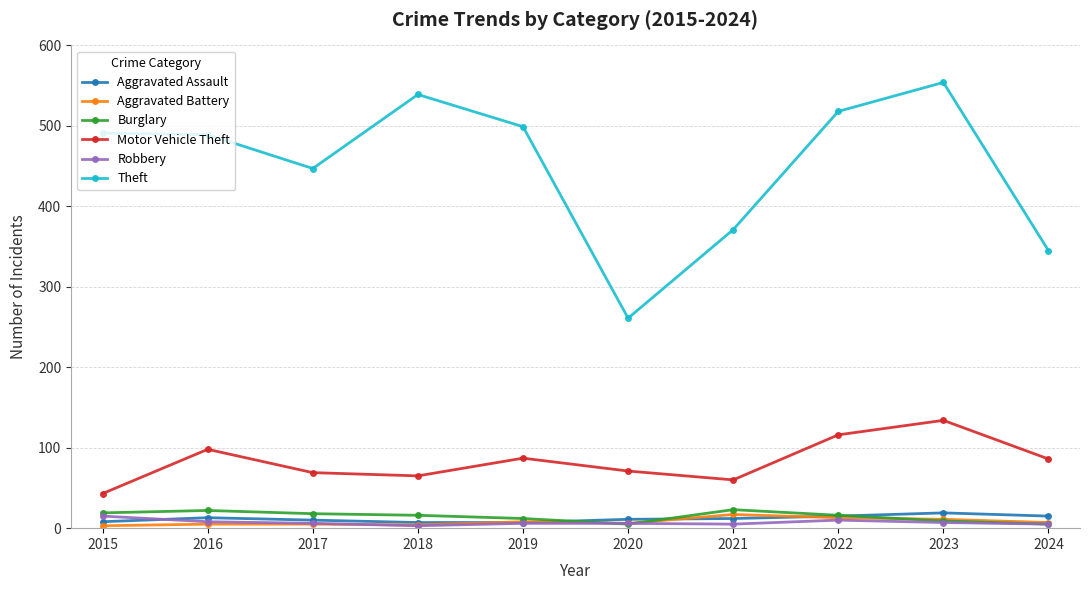

Where does the Robbery series first go above 6?

2015